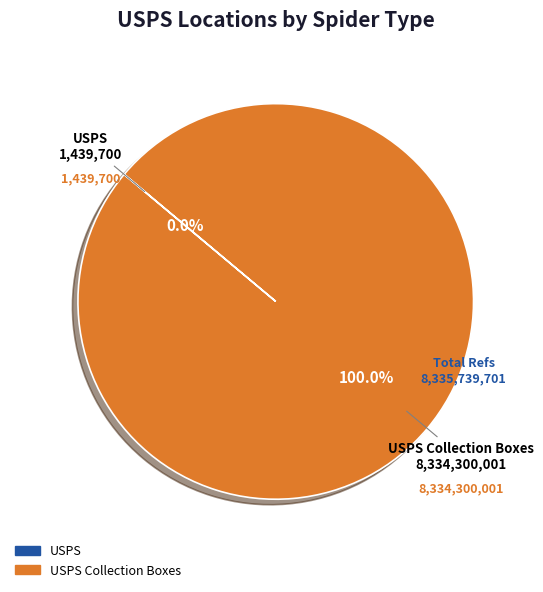

Is there any slice that represents more than half of the pie?

Yes